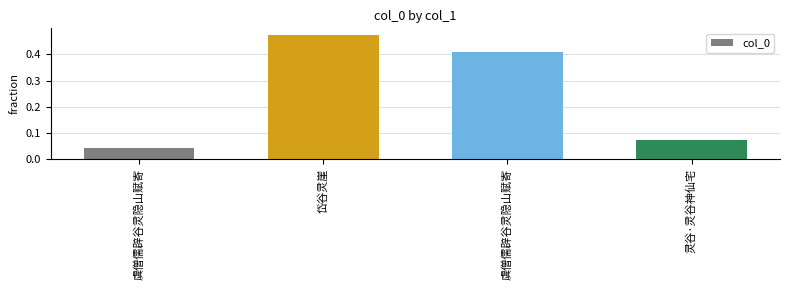

What is the average value?

0.2